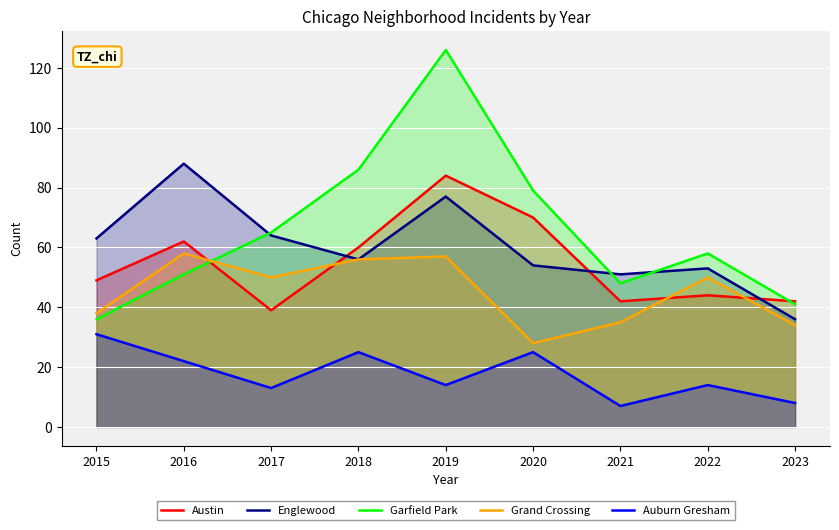

The value of Austin at 2018 is 60. True or false?

True